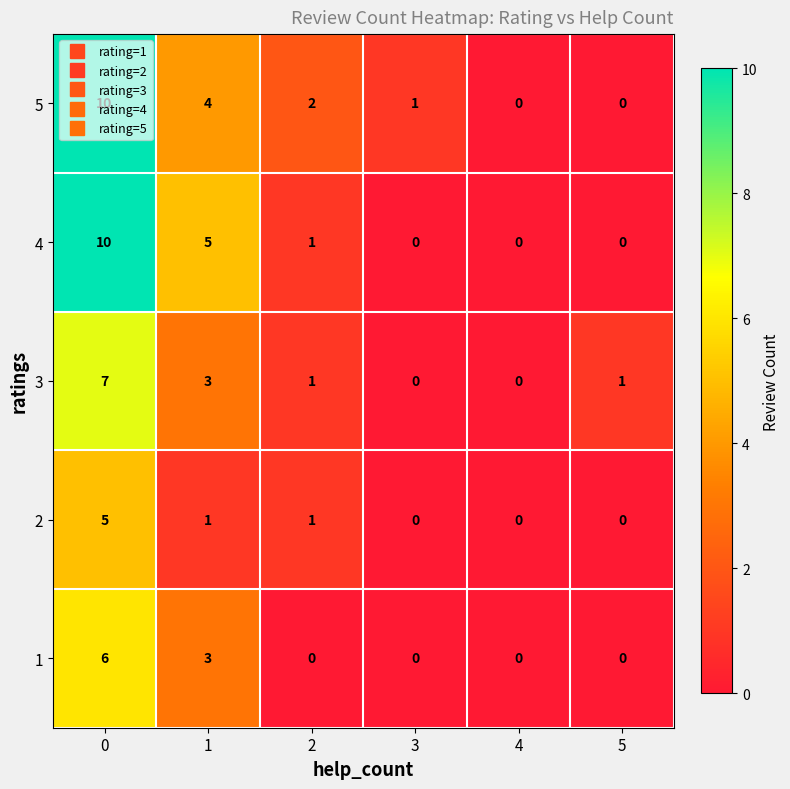

What is the average value of the 5 series?

3